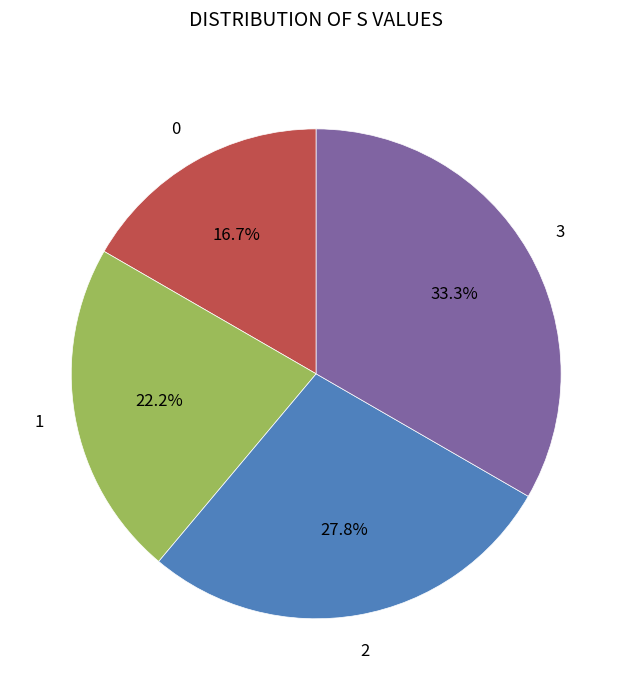

How many slices are in this pie chart?

4